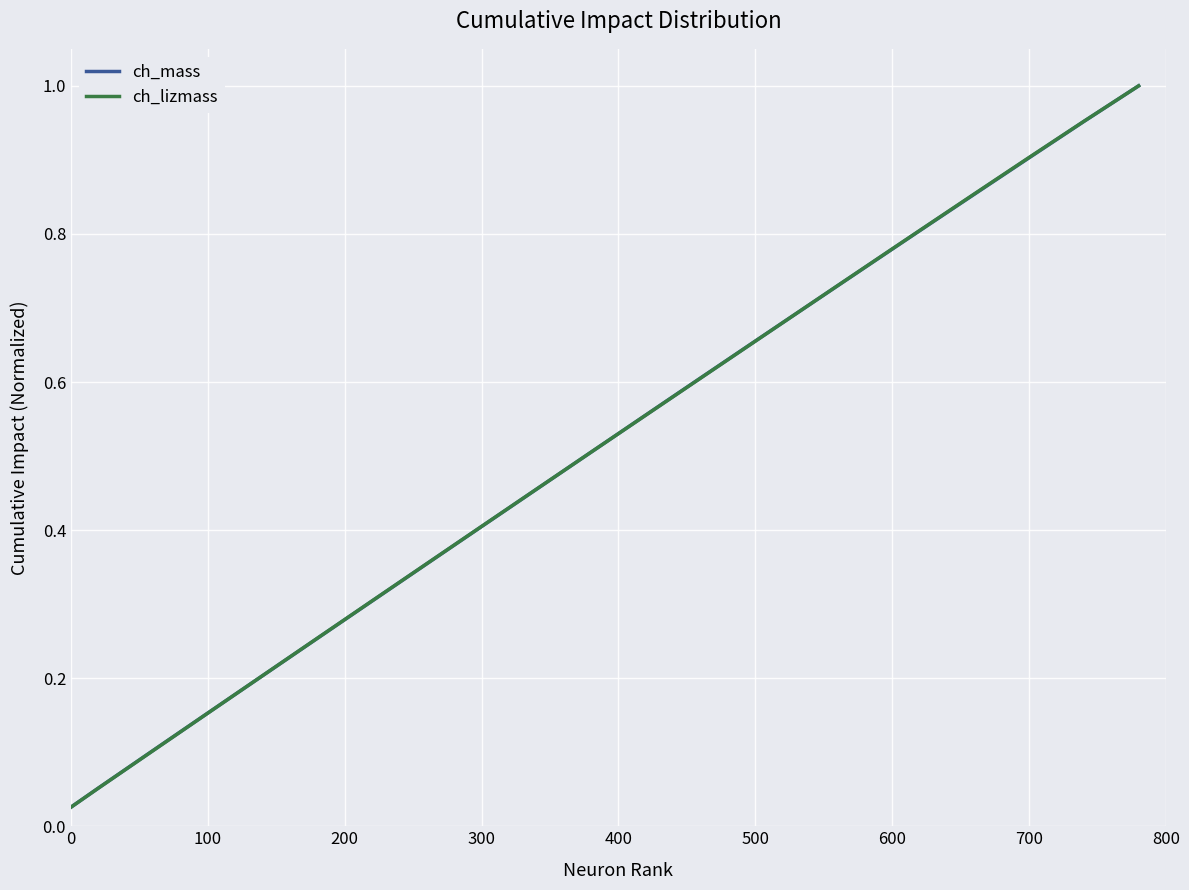

What are all the series names shown in the legend?

ch_mass, ch_lizmass